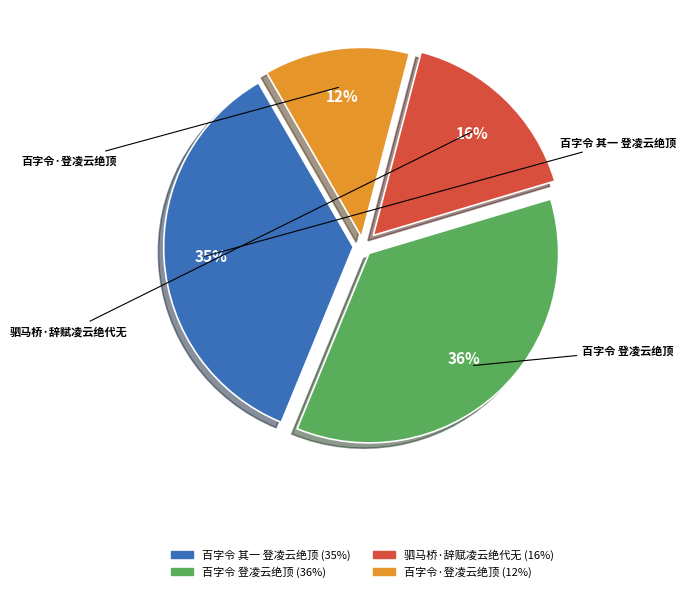

To the nearest percent, what portion does 百字令 登凌云绝顶 represent?

36%